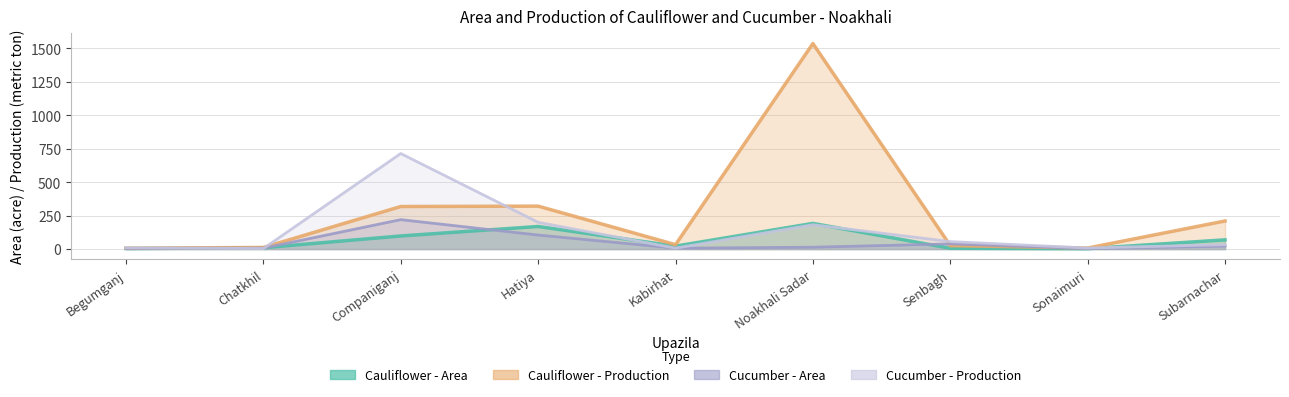

How many values in the Cauliflower - Production series exceed 33?

4